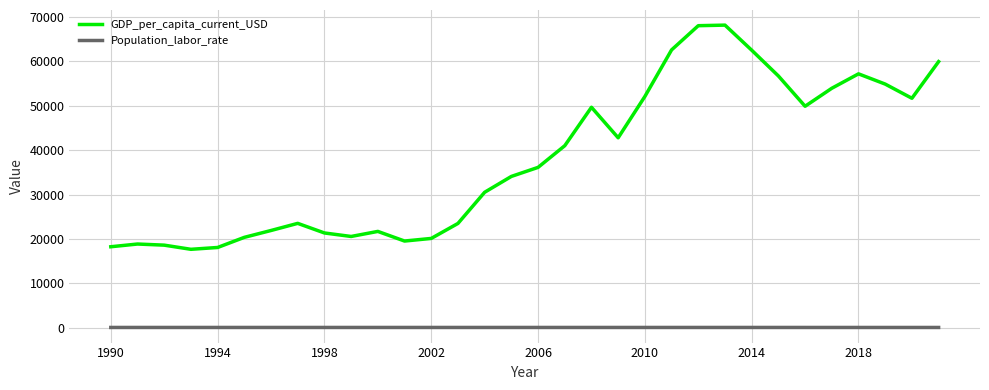

Which series has the widest spread of values?

GDP_per_capita_current_USD